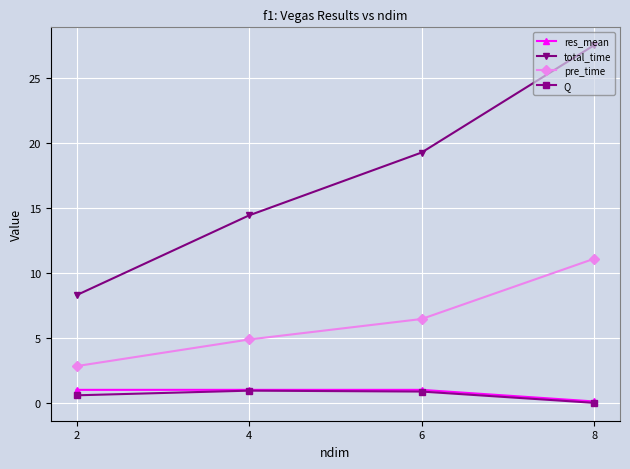

True or false: res_mean and total_time cross at least once.

False